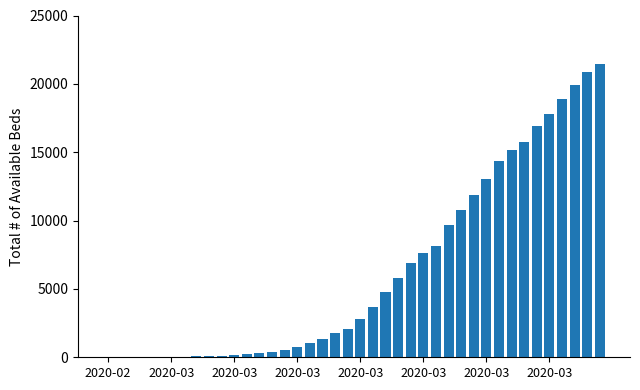

What is the greatest value displayed?

21469